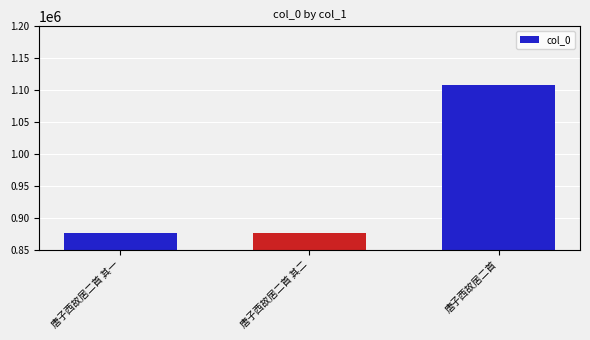

Approximately how many times larger is the value at 唐子西故居二首 compared to 唐子西故居二首 其二?

1.3